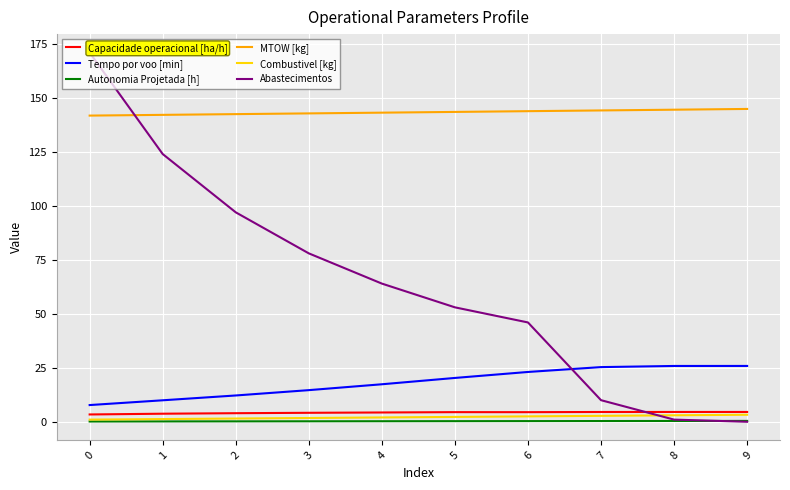

True or false: Tempo por voo [min] and Autonomia Projetada [h] cross at least once.

False